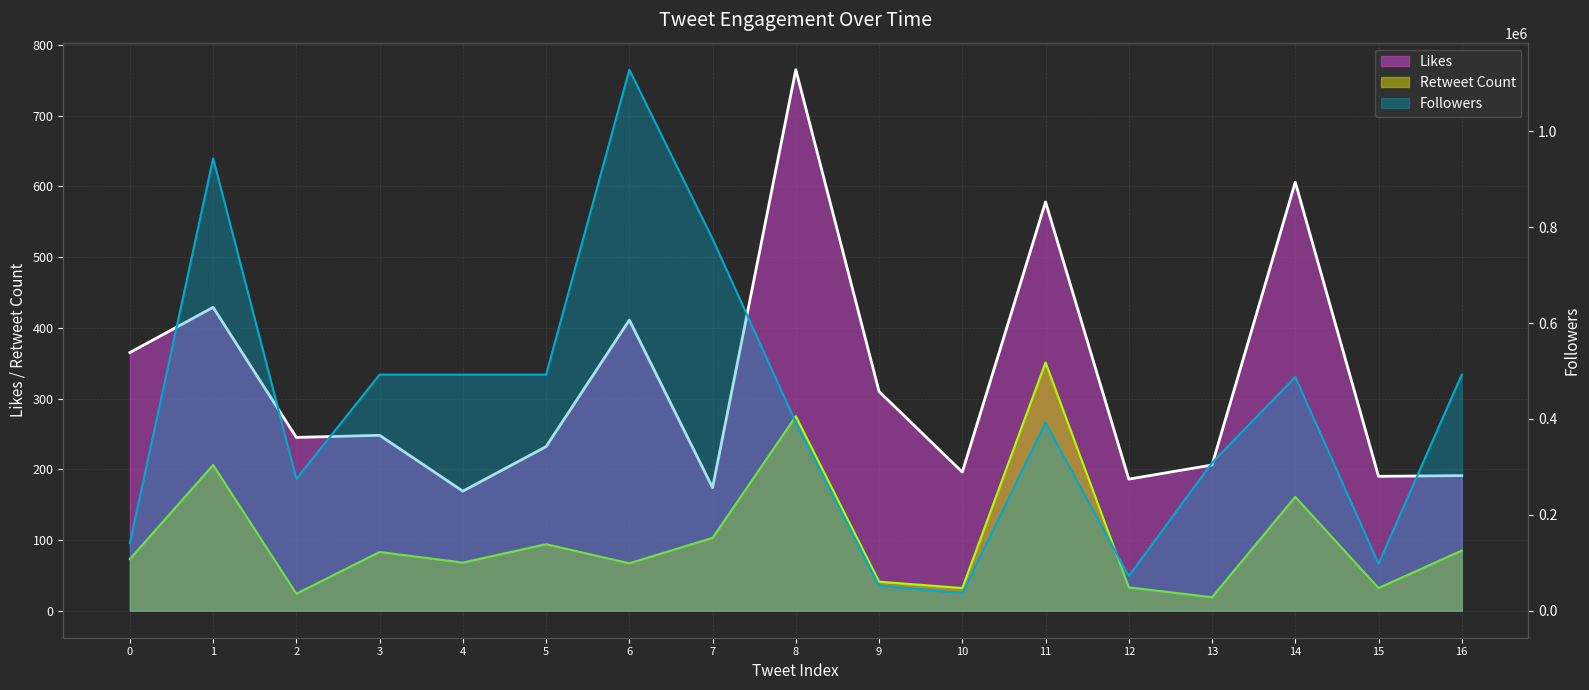

At 12, list the series in order from smallest to largest.

Retweet Count, Likes, Followers